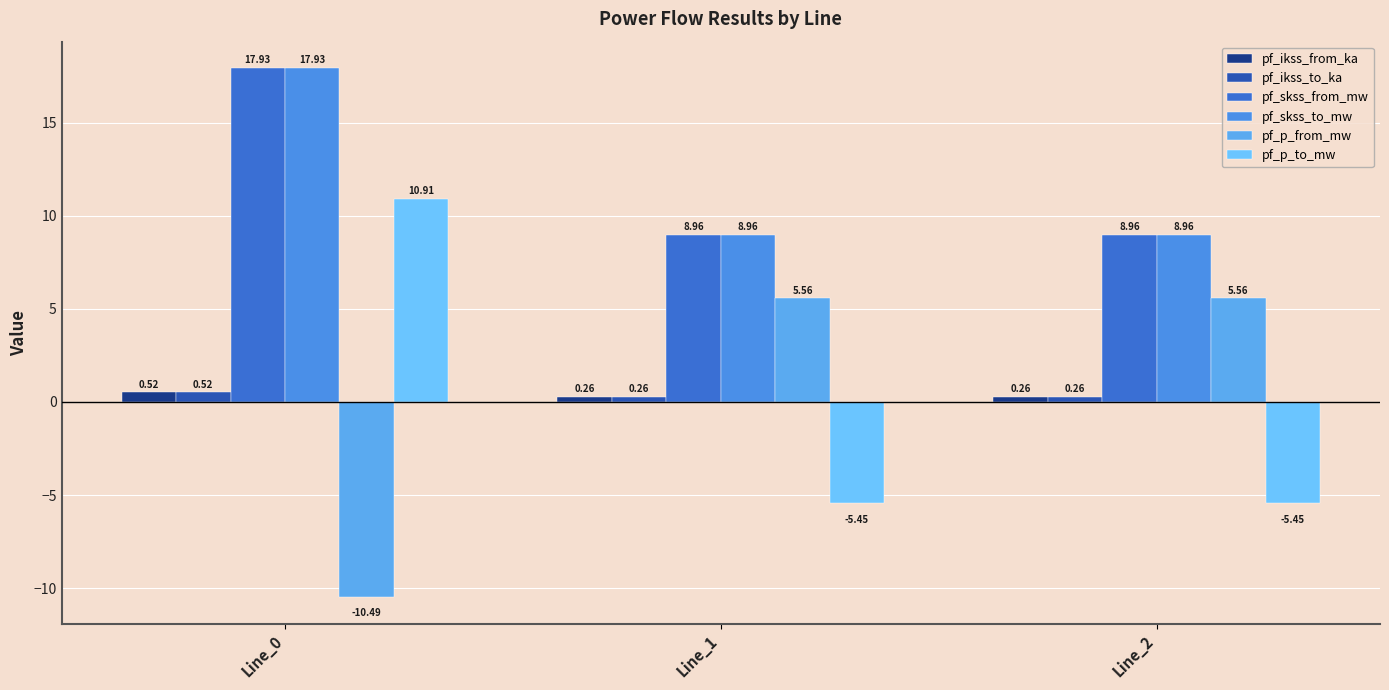

What is the difference between the pf_skss_to_mw values at Line_0 and Line_1?

9.0